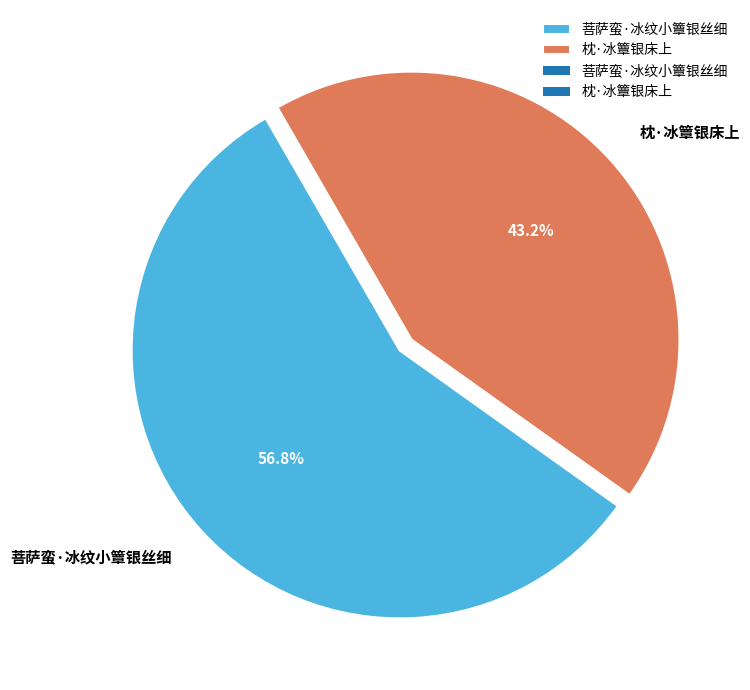

Count the number of slices in the pie.

2